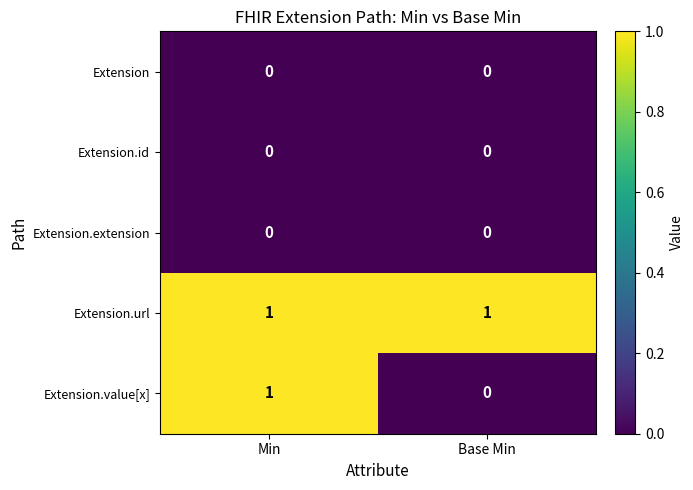

What is the greatest value displayed?

1